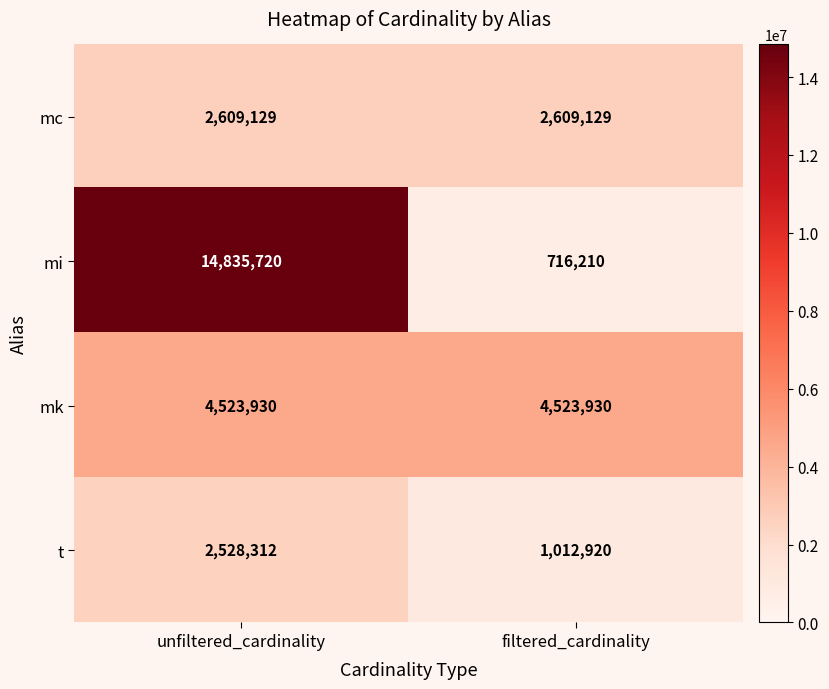

Count the number of categories in the chart.

2